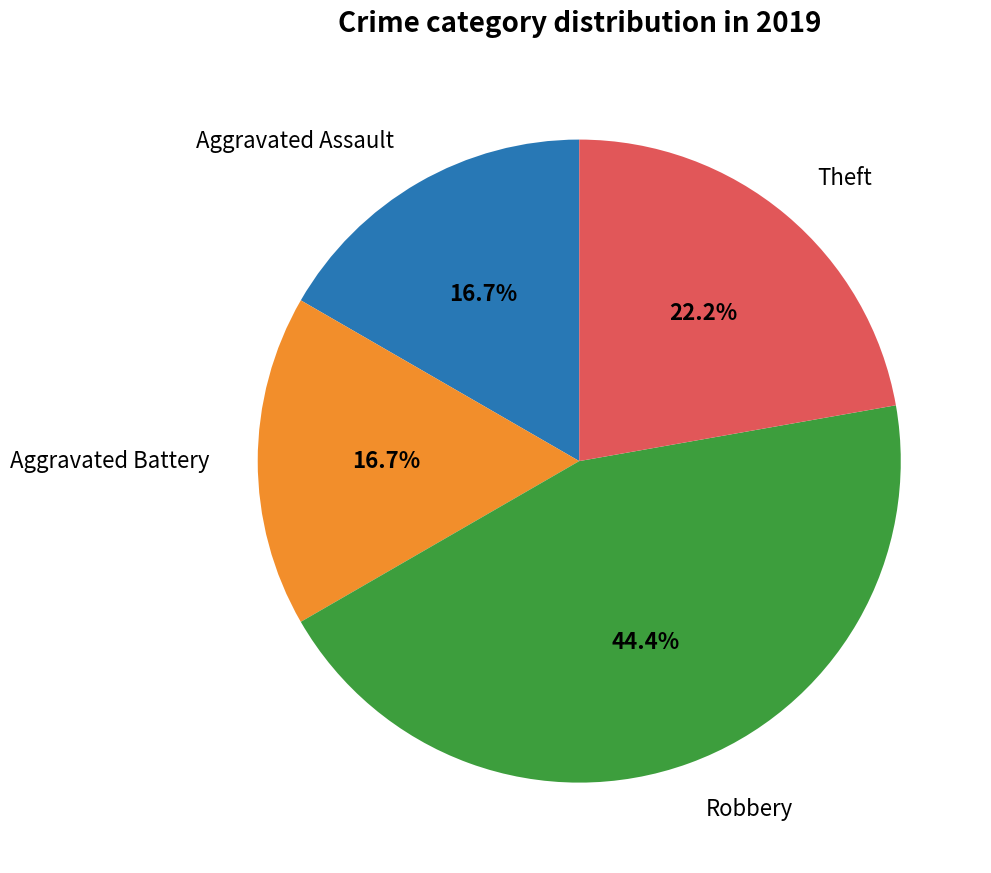

Does any single category account for the majority?

No